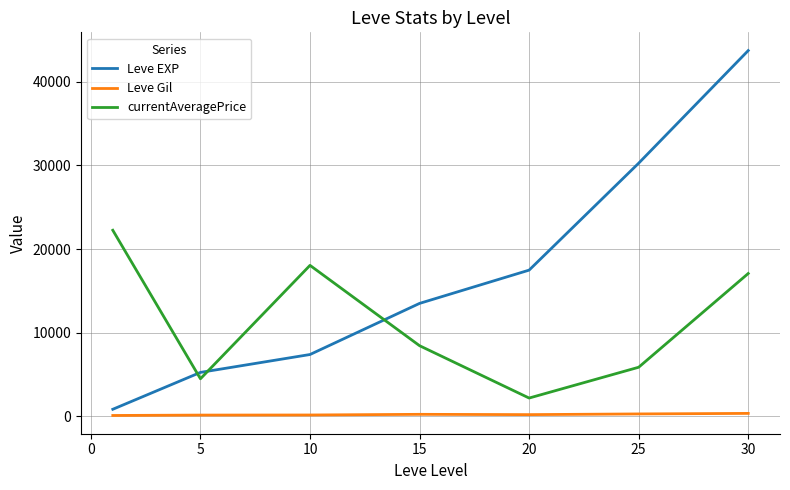

List the series in order of their overall mean, lowest first.

Leve Gil, currentAveragePrice, Leve EXP